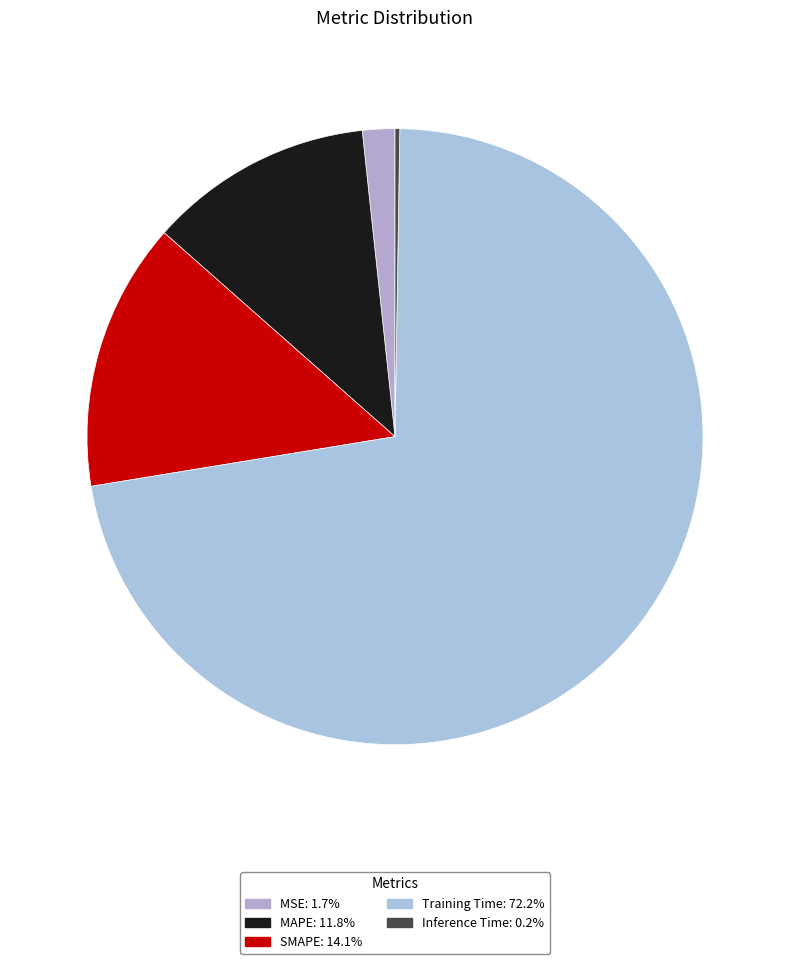

How many segments does this pie chart have?

5